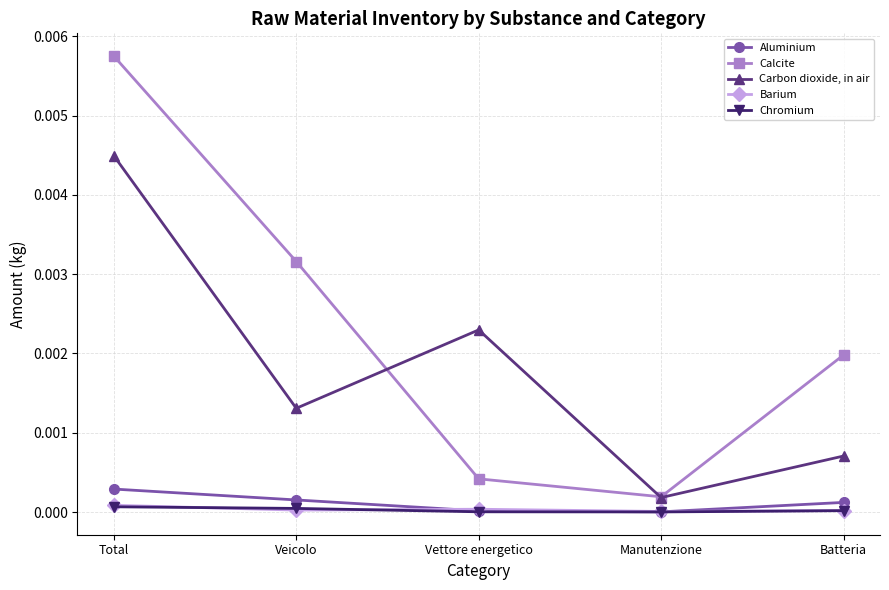

At which label does Carbon dioxide, in air reach its minimum?

Manutenzione